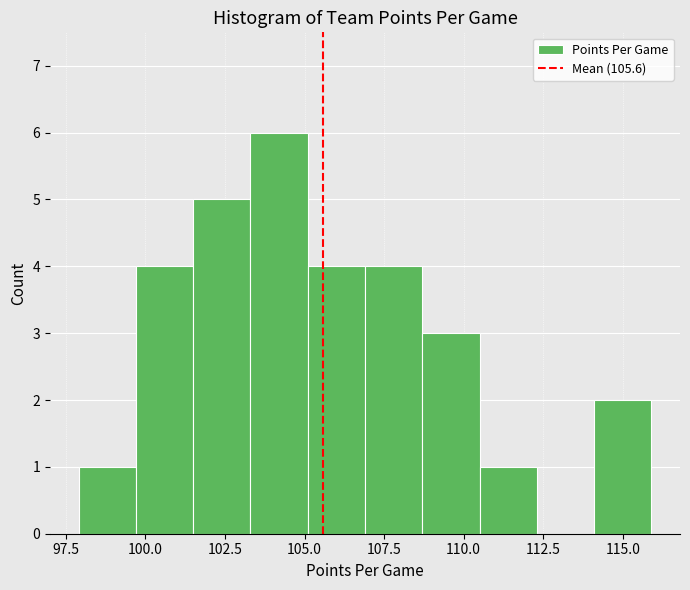

Around what value on the x-axis is the tallest bar? Give the approximate position of its centre, as read against the axis.

104.0